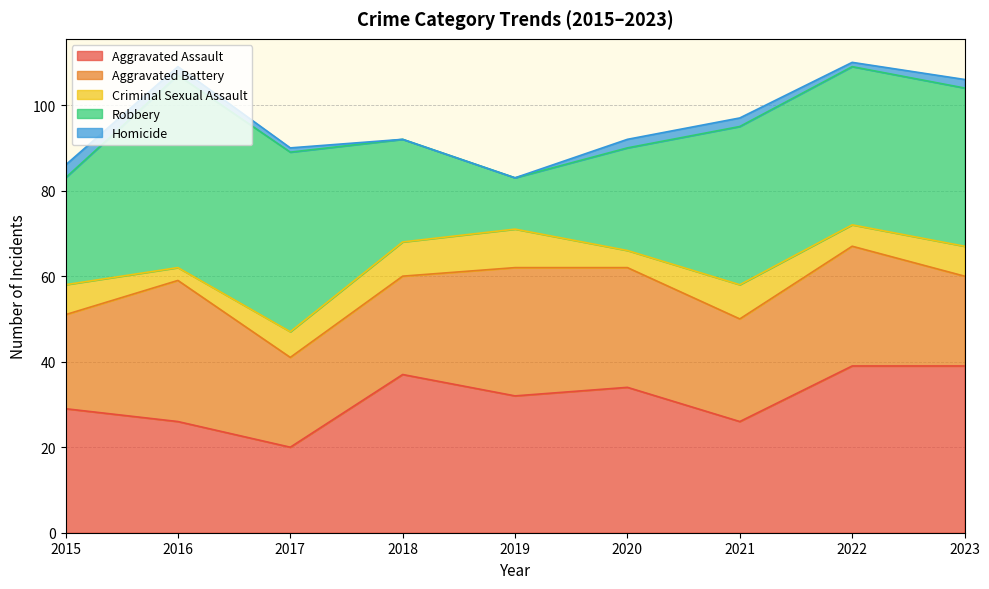

Which category has the lowest value in the Aggravated Battery series?

2017